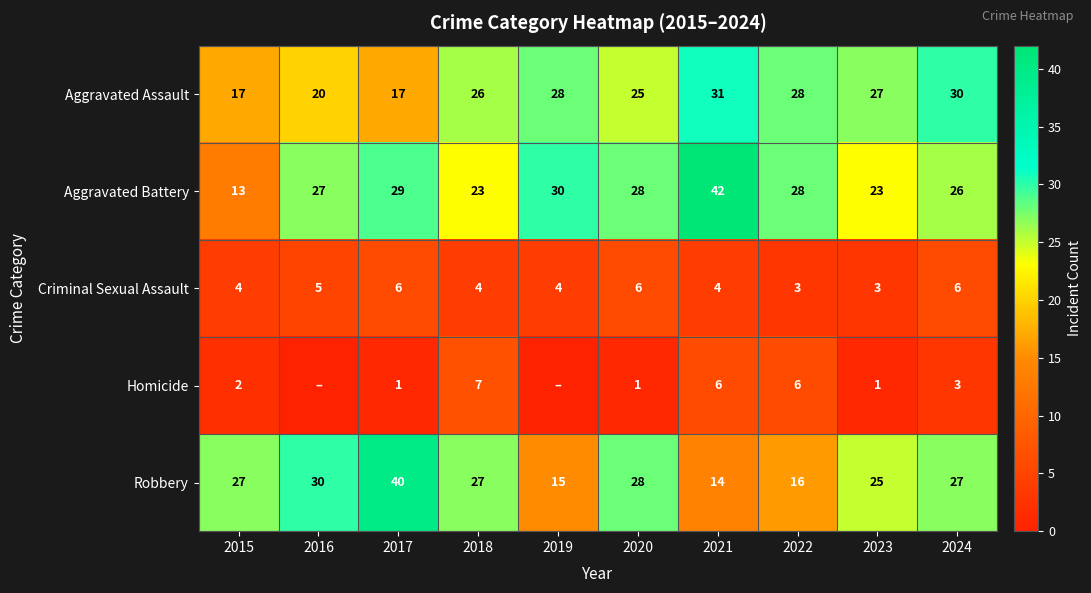

How many values in the Criminal Sexual Assault series are below 4?

2